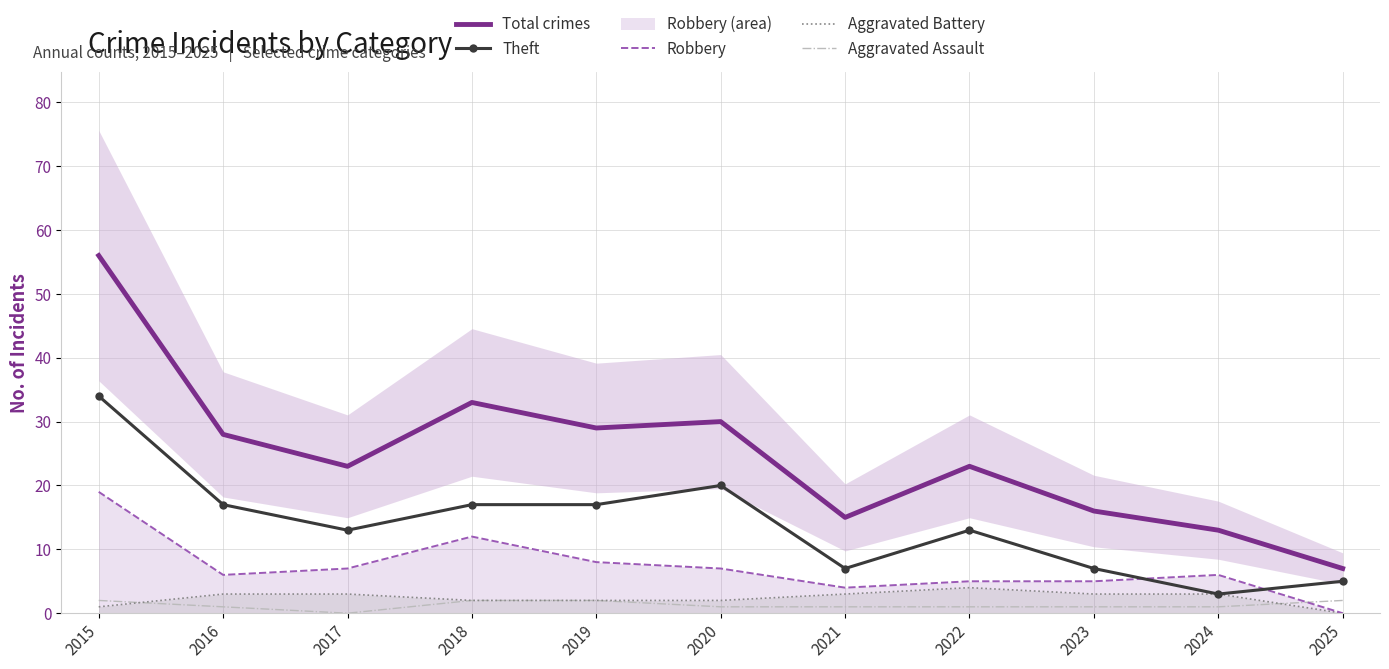

Reading left to right, extract all data points from this chart.

Total crimes: 2015=56	2016=28	2017=23	2018=33	2019=29	2020=30	2021=15	2022=23	2023=16	2024=13	2025=7
Theft: 2015=34	2016=17	2017=13	2018=17	2019=17	2020=20	2021=7	2022=13	2023=7	2024=3	2025=5
Robbery: 2015=19	2016=6	2017=7	2018=12	2019=8	2020=7	2021=4	2022=5	2023=5	2024=6	2025=0
Aggravated Battery: 2015=1	2016=3	2017=3	2018=2	2019=2	2020=2	2021=3	2022=4	2023=3	2024=3	2025=0
Aggravated Assault: 2015=2	2016=1	2017=0	2018=2	2019=2	2020=1	2021=1	2022=1	2023=1	2024=1	2025=2